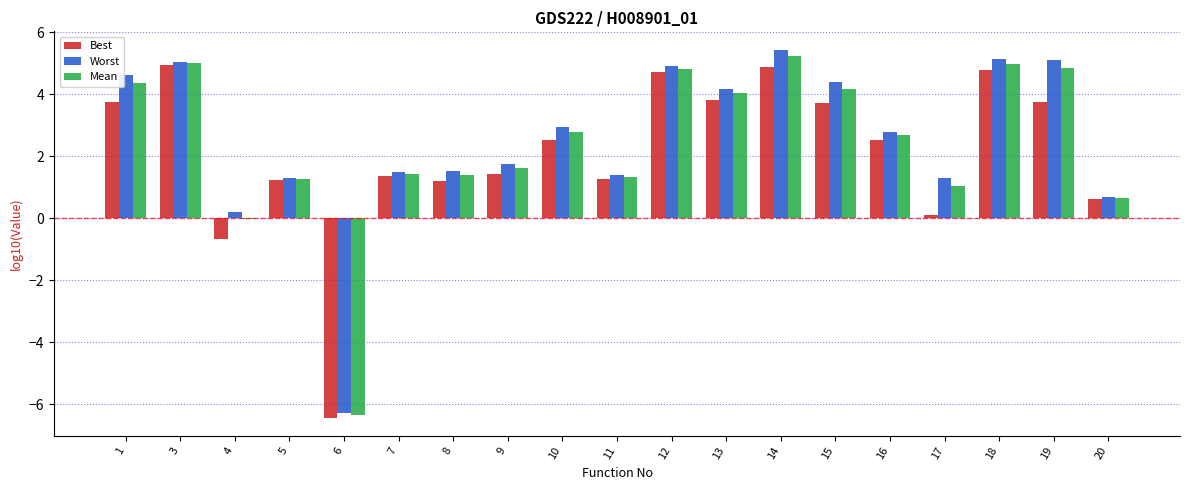

What is the highest value of the Worst series?

5.4